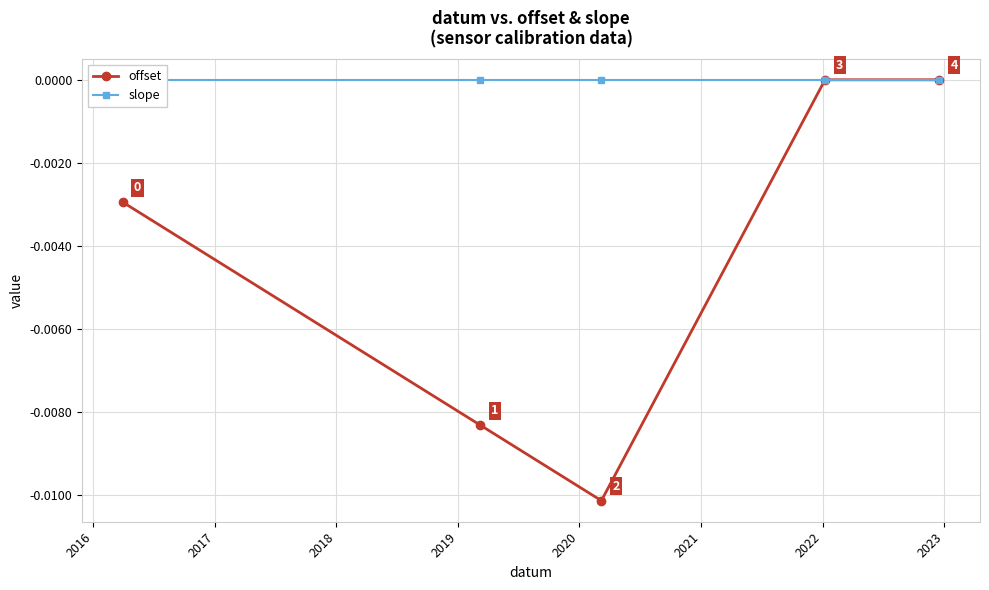

The value of slope at 2017 is -0.0. True or false?

True